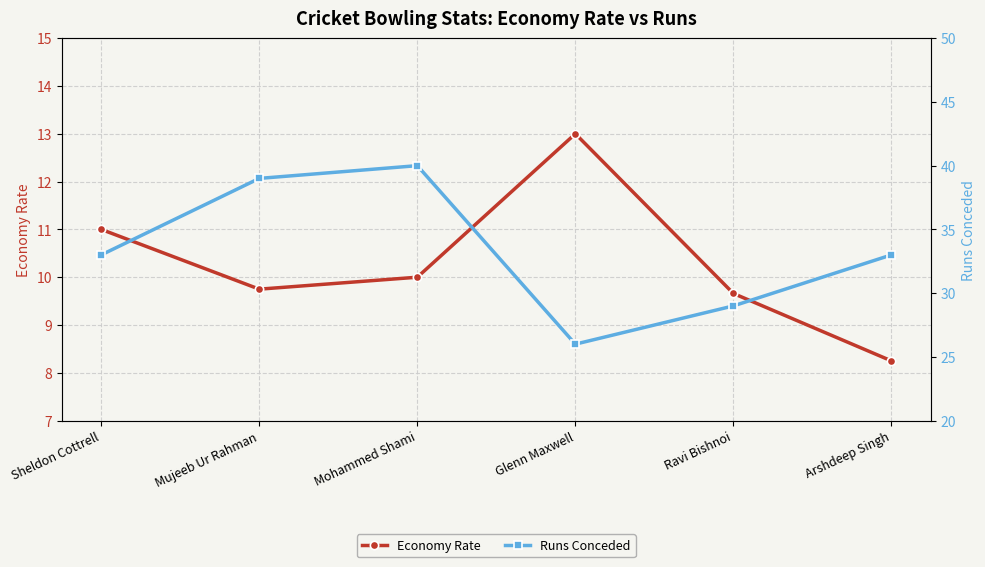

What is the value of the Runs Conceded point at the 4th from the left?

26.0